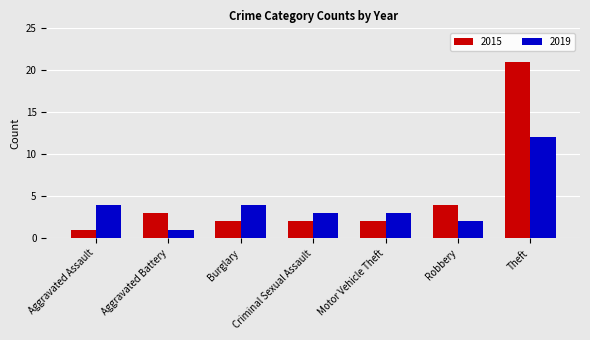

What is the difference between the maximum and minimum values in the 2015 series?

20